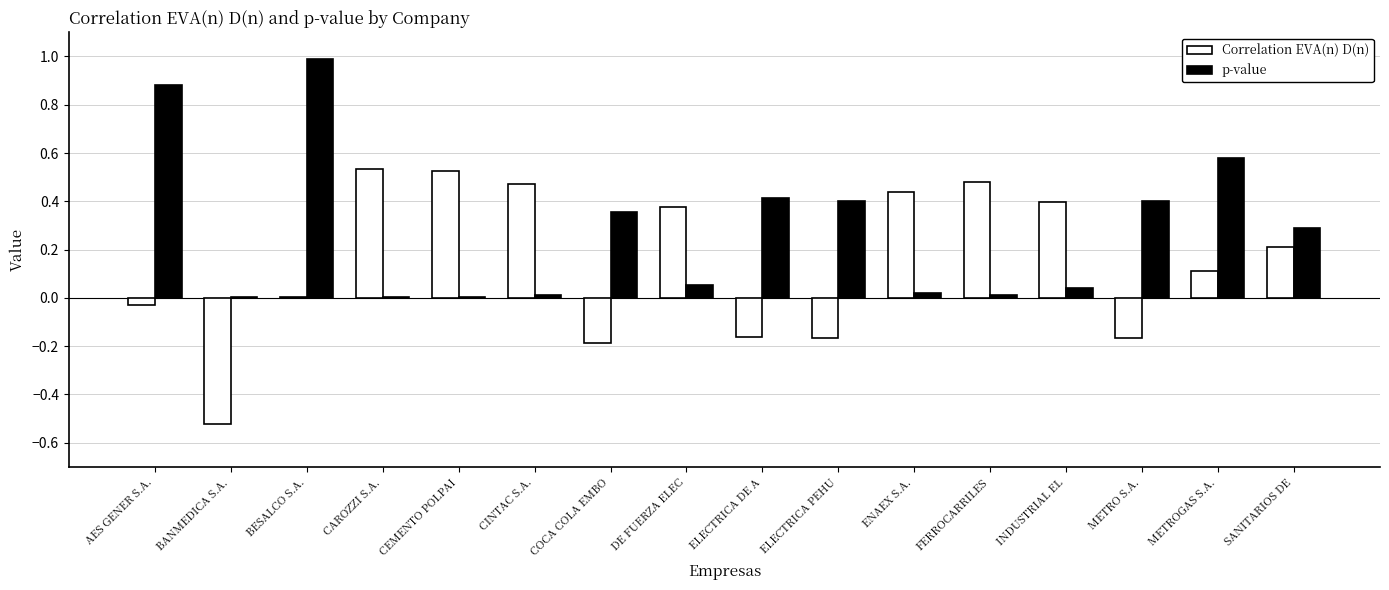

How many categories are shown in the chart?

16